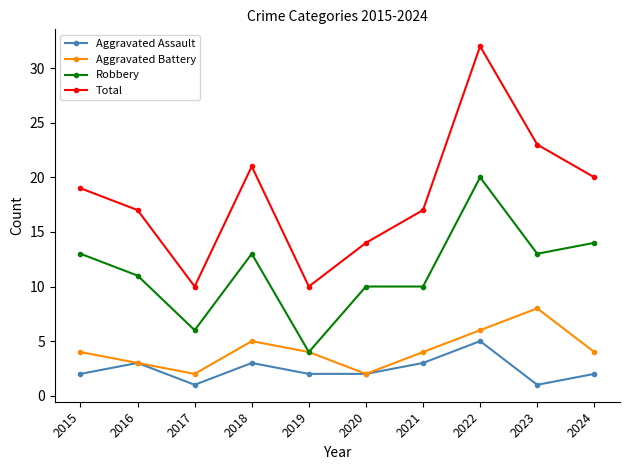

Reading left to right, transcribe all the data shown in this chart.

Aggravated Assault: 2015=2	2016=3	2017=1	2018=3	2019=2	2020=2	2021=3	2022=5	2023=1	2024=2
Aggravated Battery: 2015=4	2016=3	2017=2	2018=5	2019=4	2020=2	2021=4	2022=6	2023=8	2024=4
Robbery: 2015=13	2016=11	2017=6	2018=13	2019=4	2020=10	2021=10	2022=20	2023=13	2024=14
Total: 2015=19	2016=17	2017=10	2018=21	2019=10	2020=14	2021=17	2022=32	2023=23	2024=20